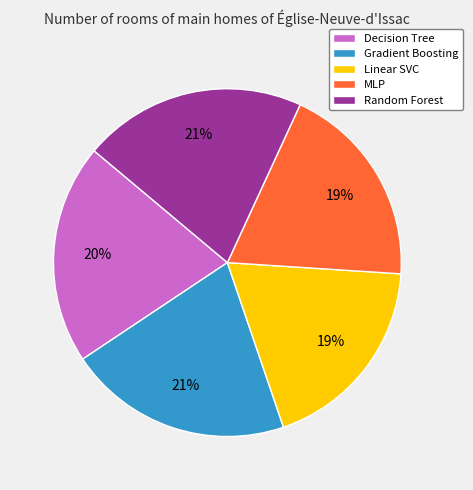

Is the sum of Random Forest and MLP greater than half?

No